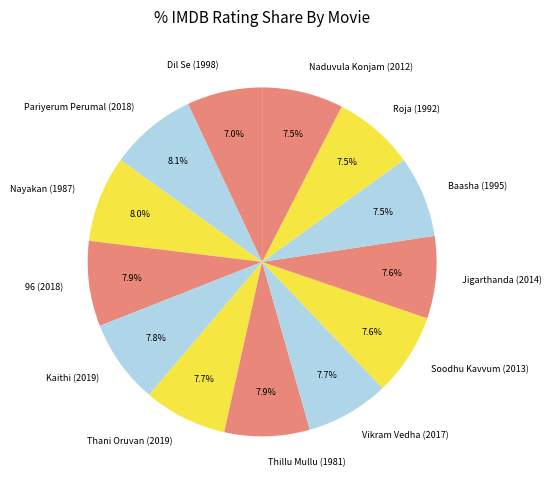

What is the smallest slice in the pie chart?

Dil Se (1998)